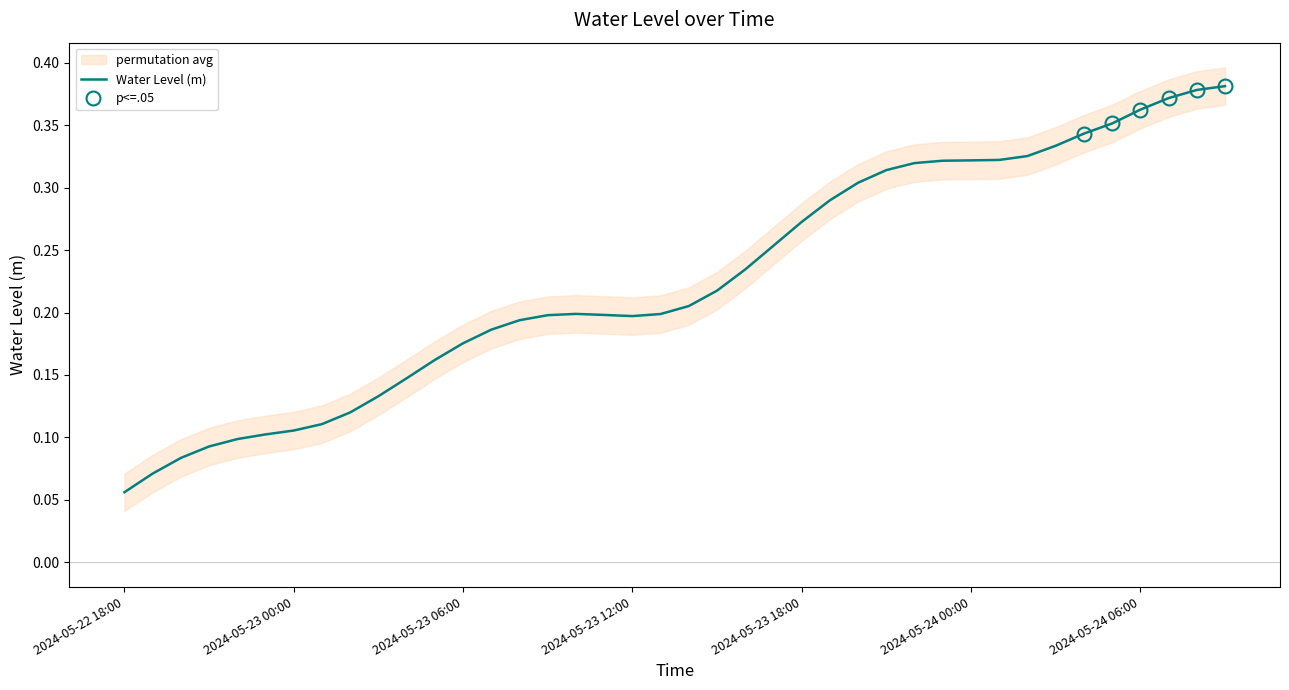

True or false: there are more than 1 points higher than both neighbors.

False